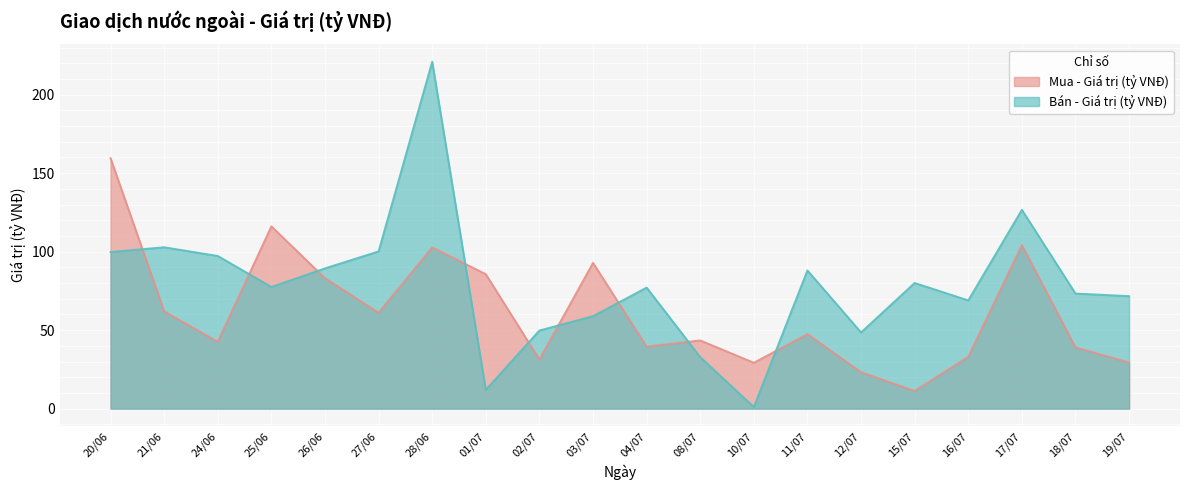

In Bán - Giá trị (tỷ VNĐ), how many points are higher than both neighbors (excluding endpoints)?

6